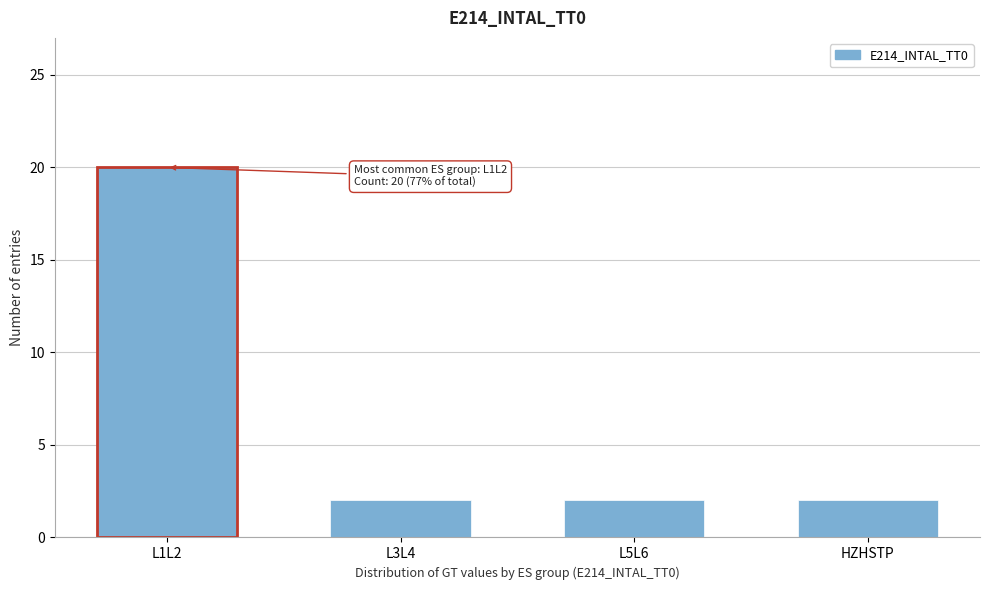

Reading left to right, list all the values displayed in this chart.

20	2	2	2